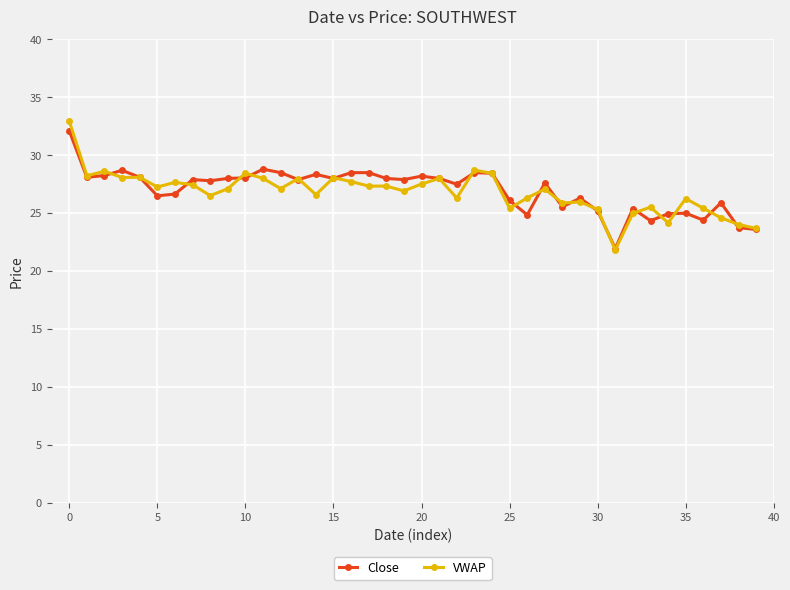

How many distinct data groups are displayed?

2